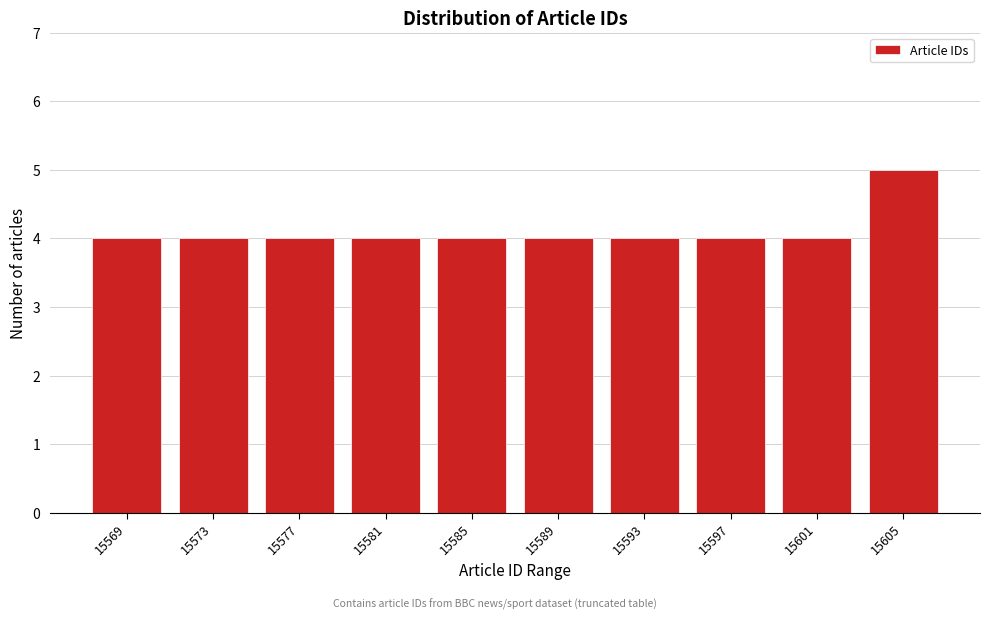

Reading right to left, transcribe all the data shown in this chart.

15605=5	15601=4	15597=4	15593=4	15589=4	15585=4	15581=4	15577=4	15573=4	15569=4